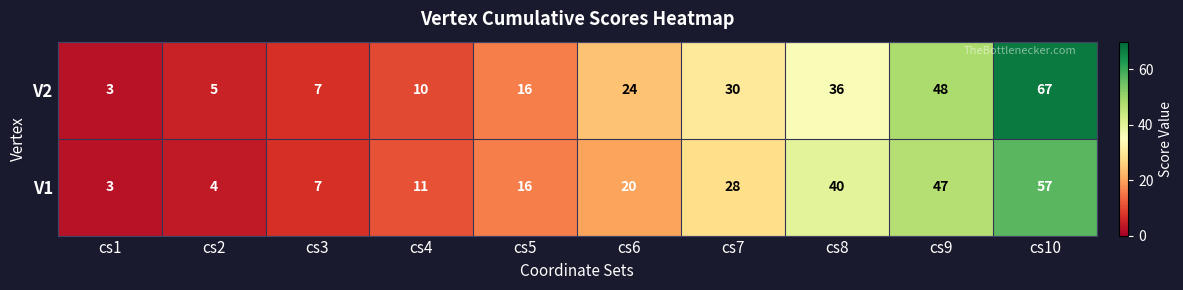

At cs6, list the series in order from largest to smallest.

V2, V1